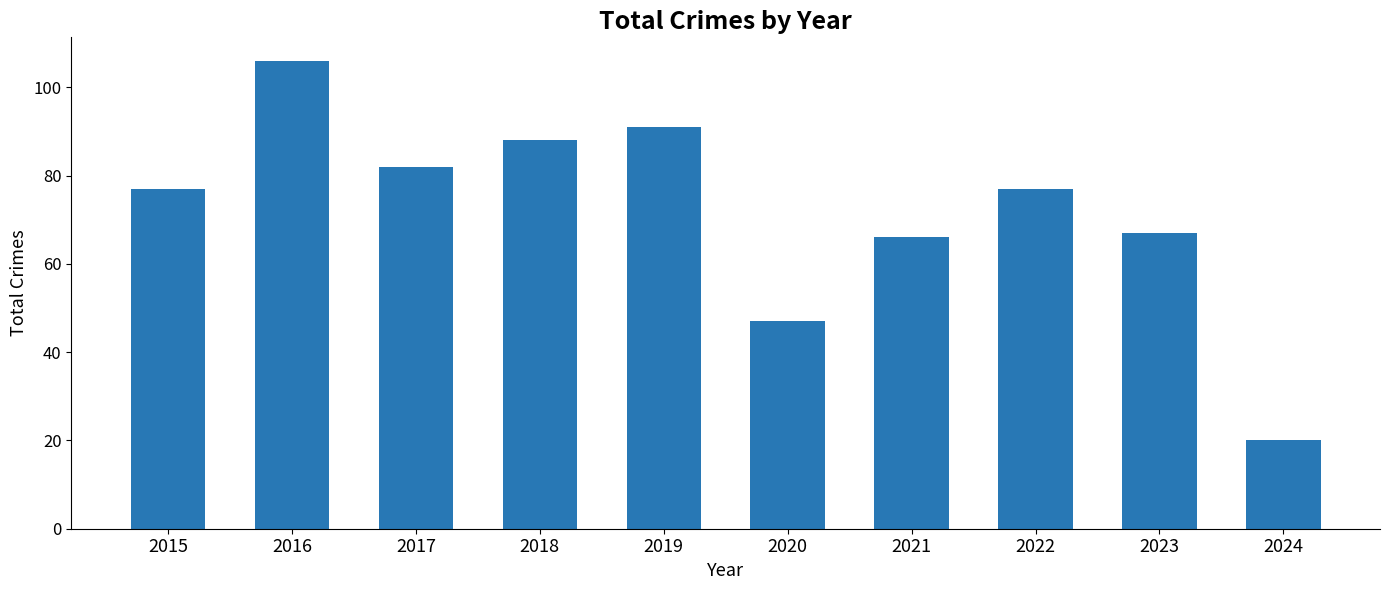

Reading left to right, transcribe all the data shown in this chart.

77	106	82	88	91	47	66	77	67	20